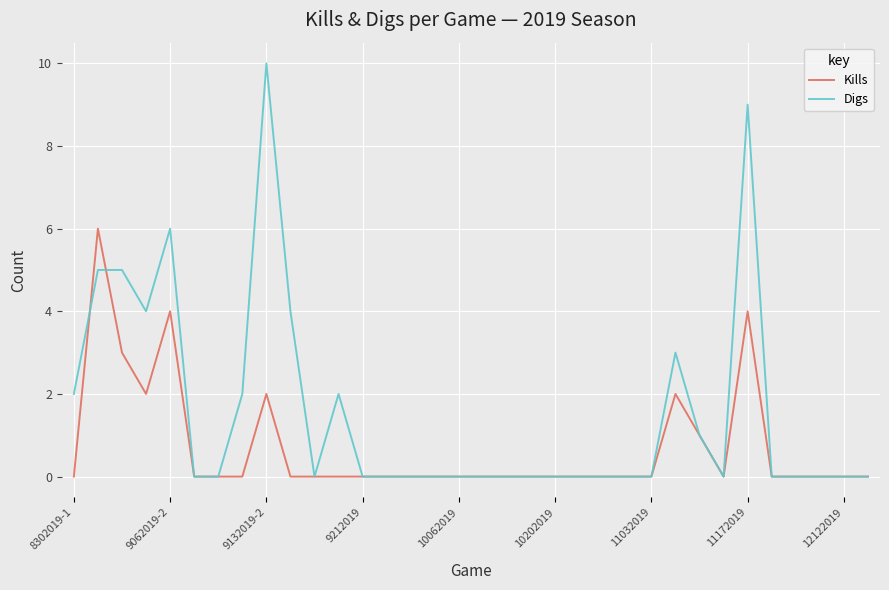

Which series has the widest spread of values?

Digs